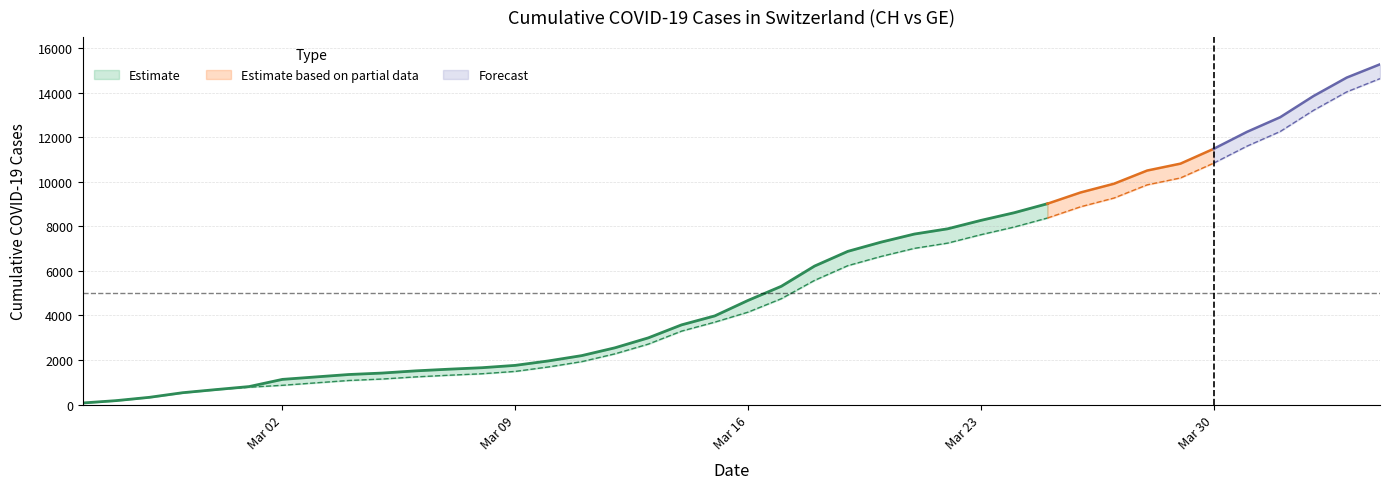

What is the difference between the CH values at 2020-02-28 and 2020-03-07?

1055